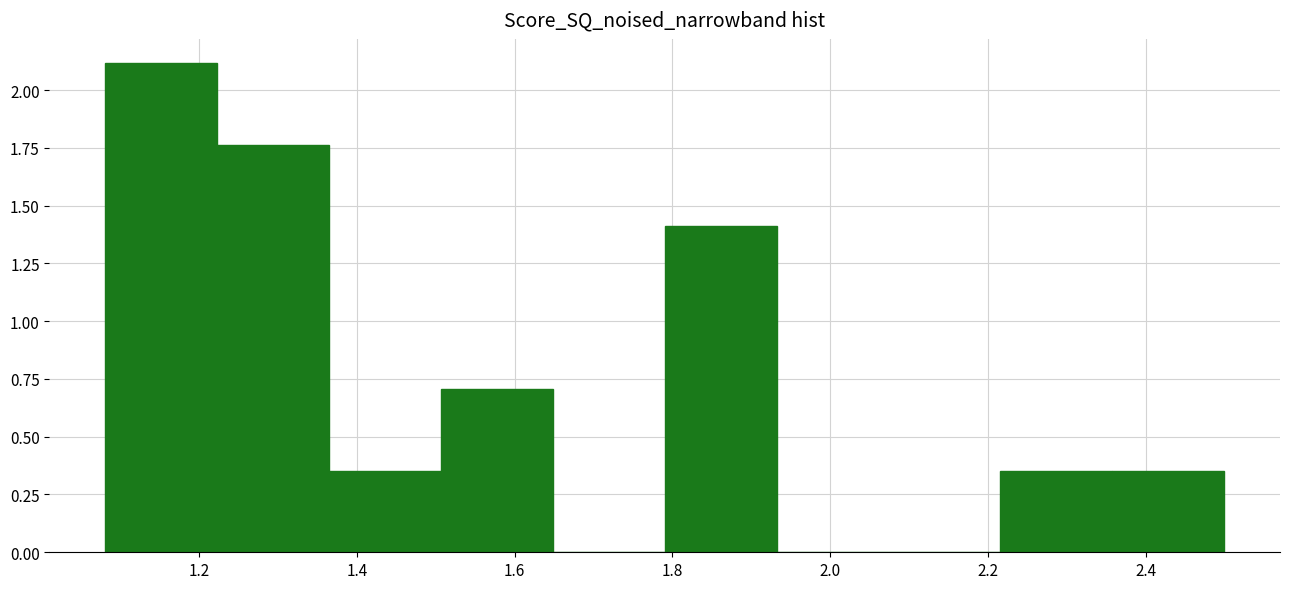

Reading left to right, list every bar in this chart as the range it spans on the x-axis followed by its height. Neither the bar edges nor the heights are printed on the chart, so give them approximately, as read against the axes.

1.08 to 1.22: 2.10
1.22 to 1.36: 1.75
1.36 to 1.50: 0.35
1.50 to 1.64: 0.70
1.64 to 1.80: 0
1.80 to 1.94: 1.40
1.94 to 2.08: 0
2.08 to 2.22: 0
2.22 to 2.36: 0.35
2.36 to 2.50: 0.35